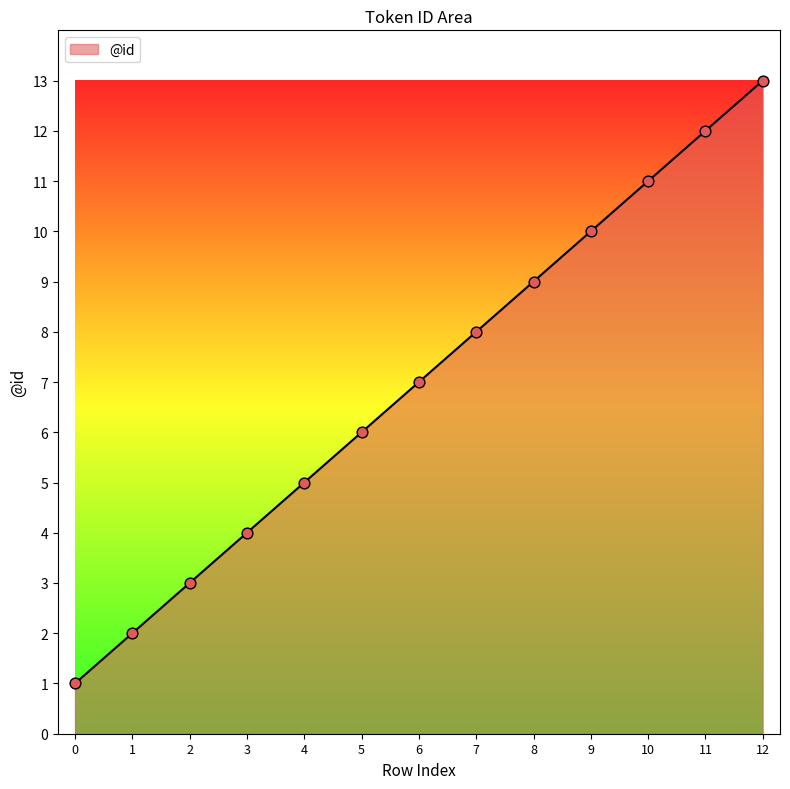

What is the change in value from 3 to 6?

+3